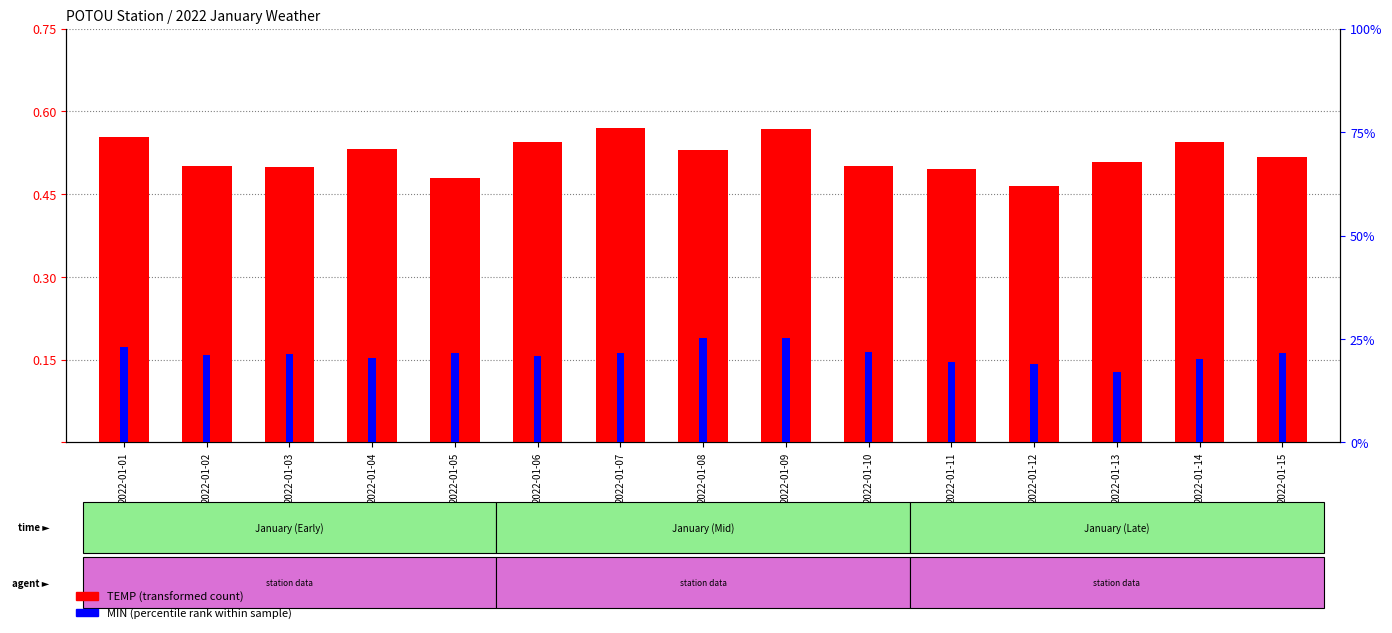

Which has a higher value, 2022-01-08 or 2022-01-03?

2022-01-08